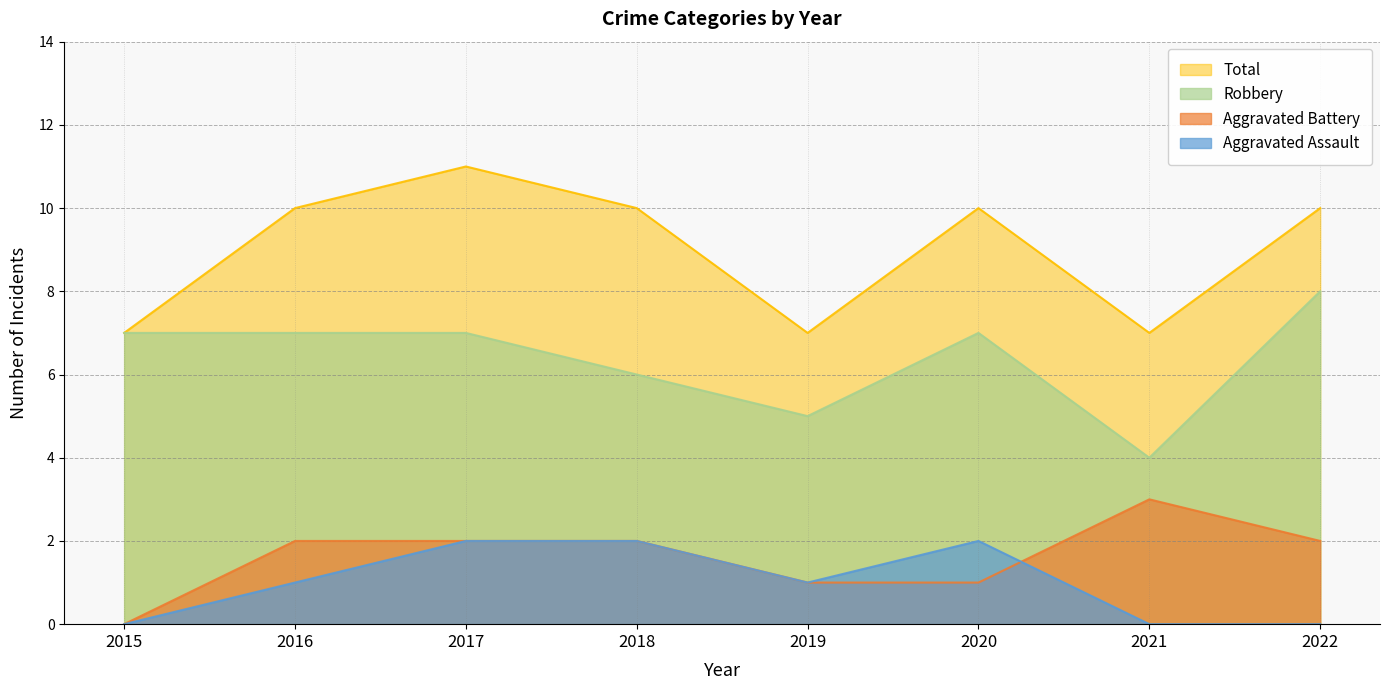

How many intersections are there between Aggravated Battery and Aggravated Assault?

1